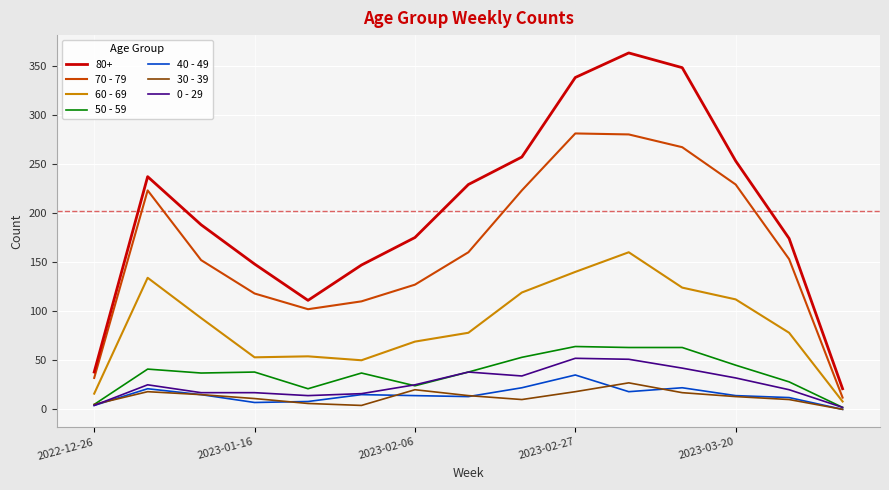

True or false: 80+ and 50 - 59 cross at least once.

False